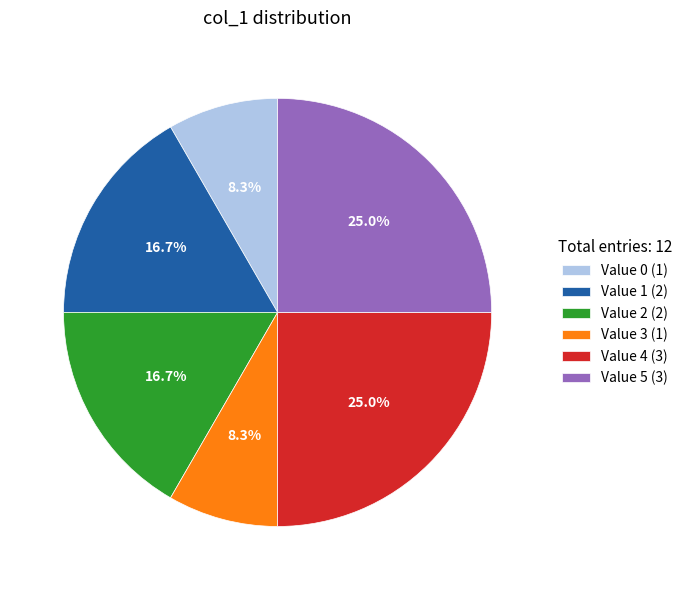

Which has a higher value, Value 3 (1) or Value 5 (3)?

Value 5 (3)